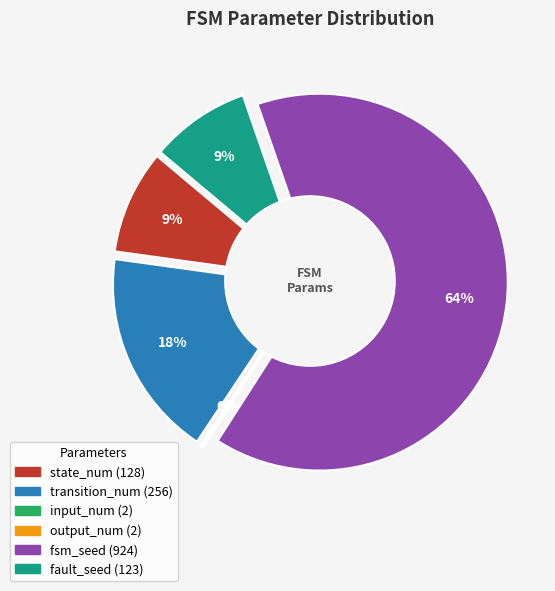

To the nearest percent, what is the difference between the fsm_seed and transition_num slice percentages?

47%